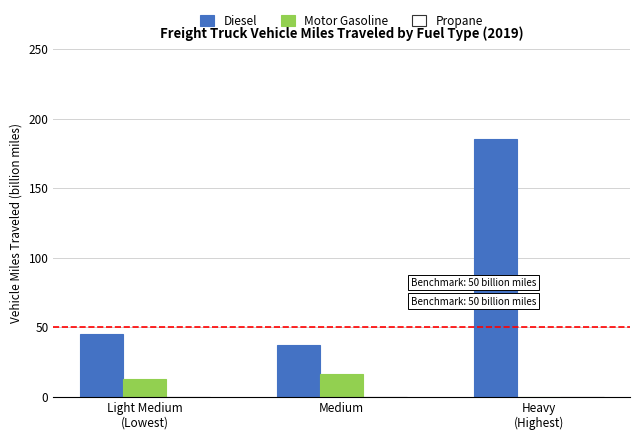

The value of Diesel at Medium is 66.6. True or false?

False